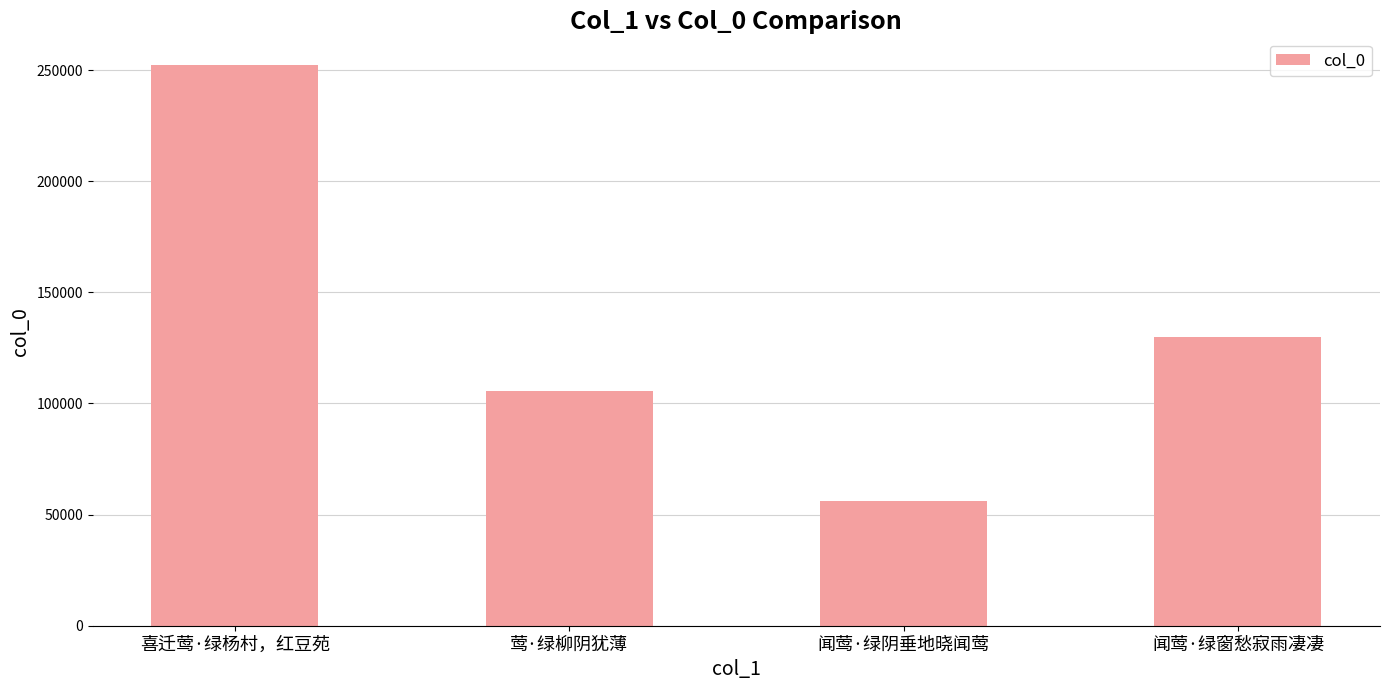

How many values are between 105480 and 252107?

3